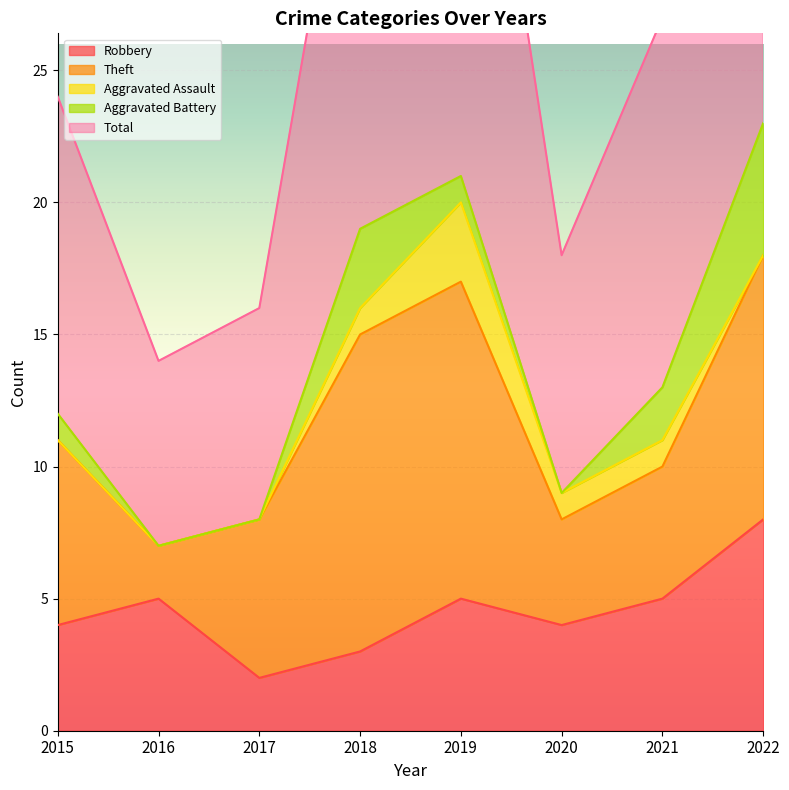

How many values in the Theft series exceed 7?

3